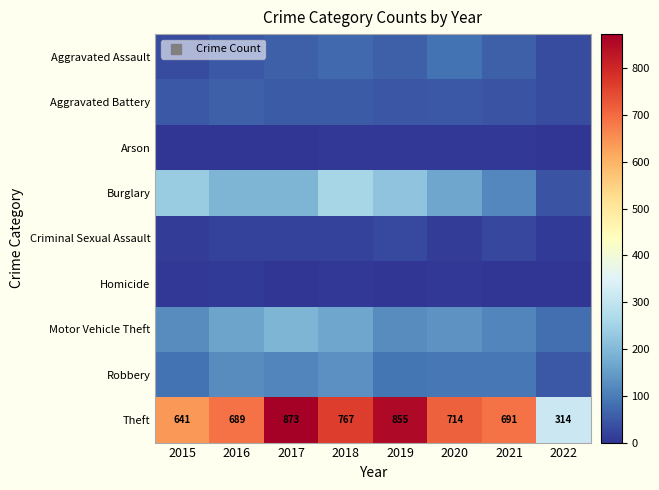

Where does the Theft series first go above 714?

2017